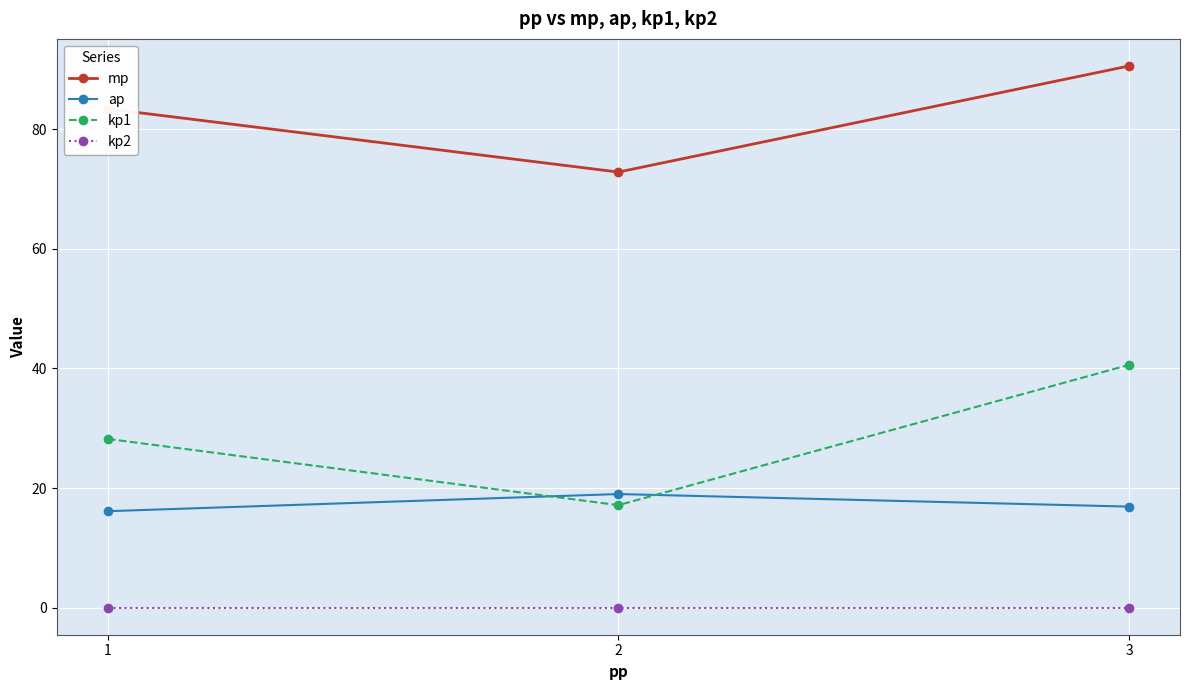

What is the lowest value of the ap series?

16.1